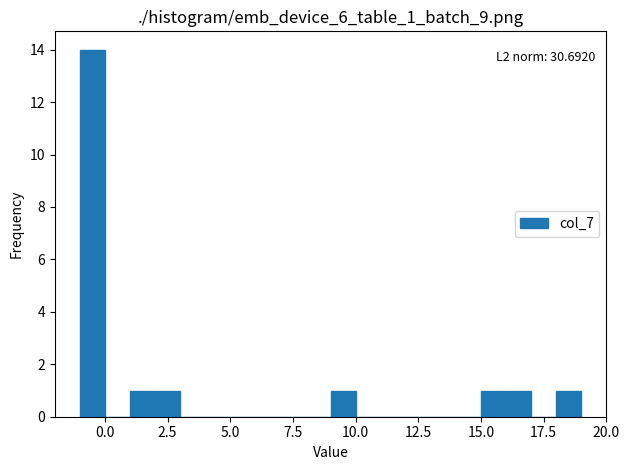

Around what value on the x-axis is the tallest bar? Give the approximate position of its centre, as read against the axis.

-0.5